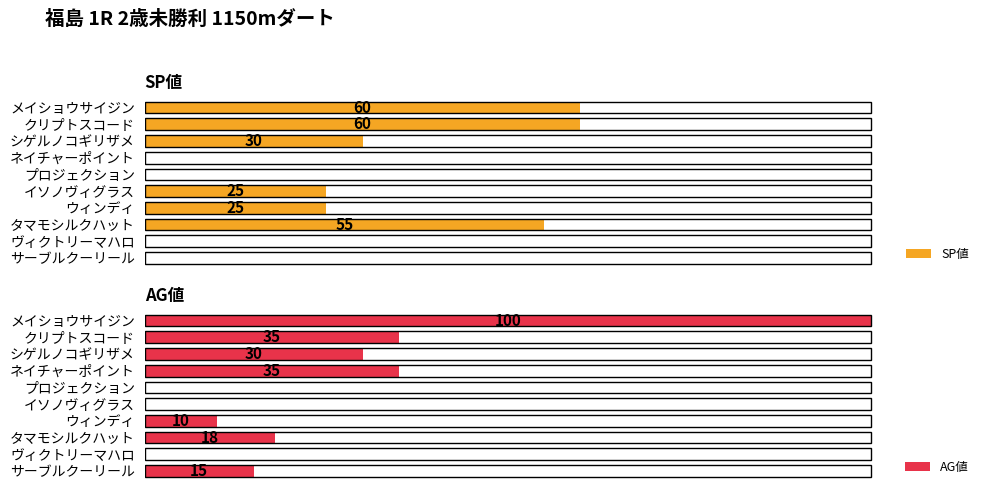

How many data points in AG値 are less than 18?

5